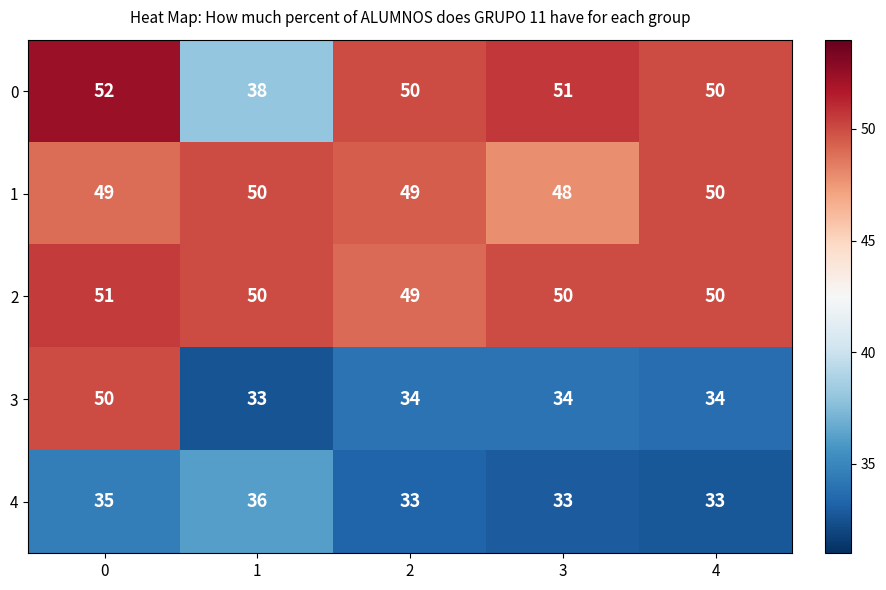

What is the average value of the 3 series?

37